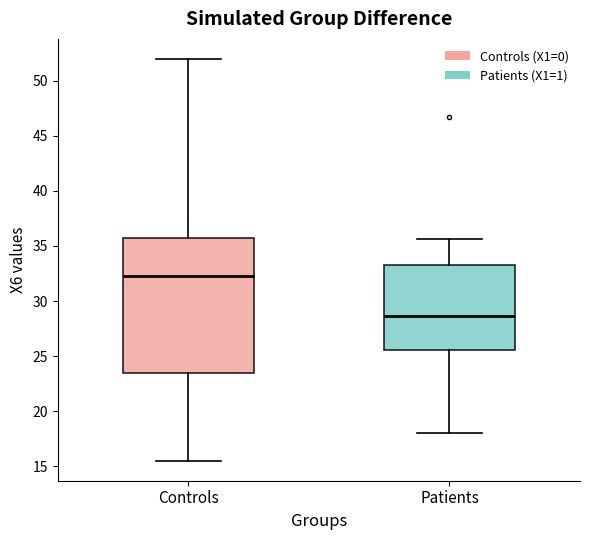

Reading left to right, read every box against the y-axis: the position of its median line, the range the box covers, and the ends of its whiskers. The values are not printed on the chart, so give them approximately, as read against the axis.

Controls: median 32.5, box 23.5 to 36.0, whiskers 15.5 to 52.0
Patients: median 28.5, box 25.5 to 33.0, whiskers 18.0 to 35.5